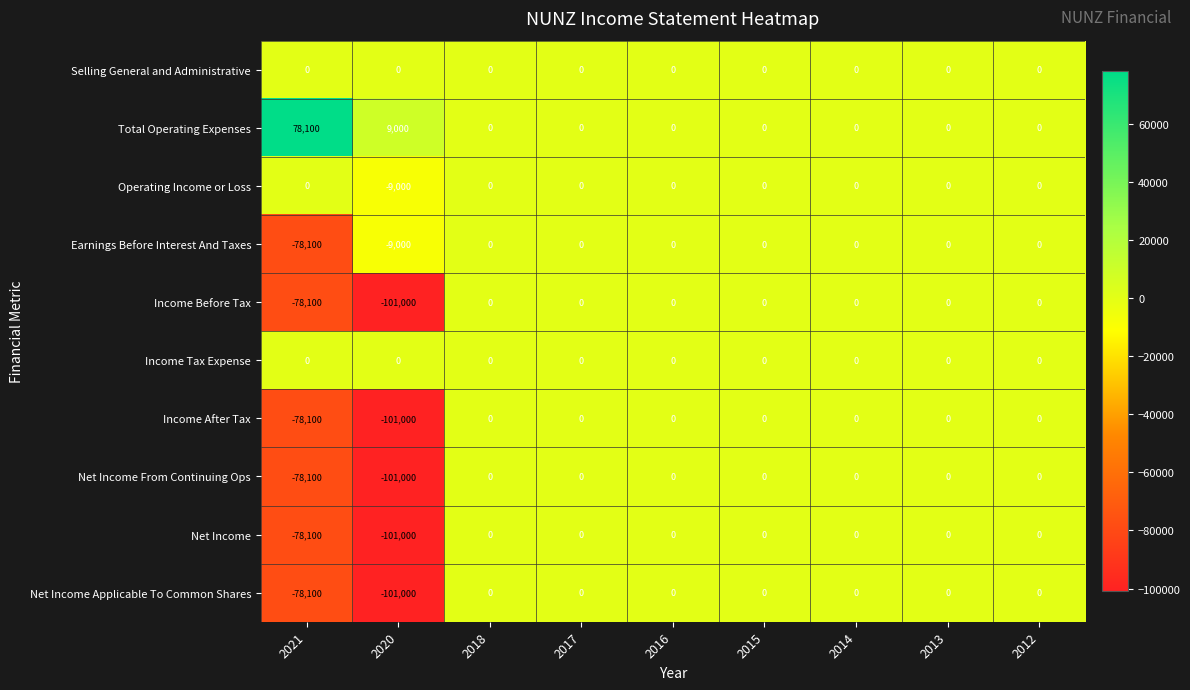

What is the maximum value shown in the chart?

78100